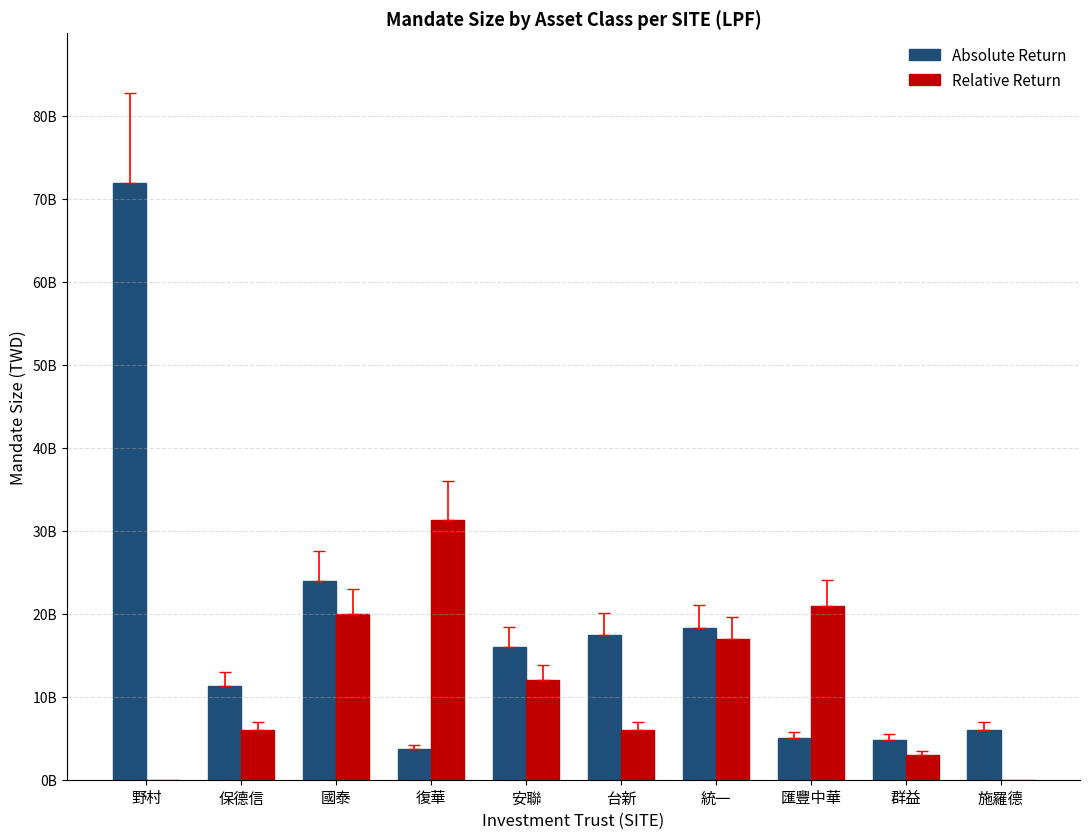

Rank the categories by Absolute Return value from lowest to highest.

復華, 群益, 匯豐中華, 施羅德, 保德信, 安聯, 台新, 統一, 國泰, 野村